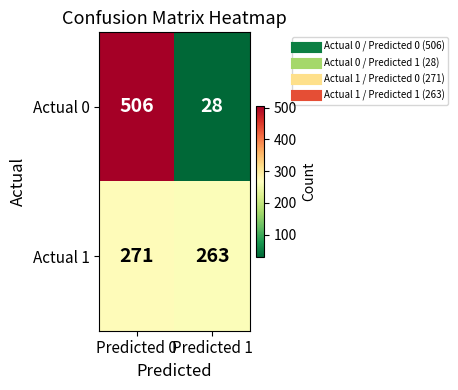

What is the spread (max minus min) of values at Predicted 1?

235